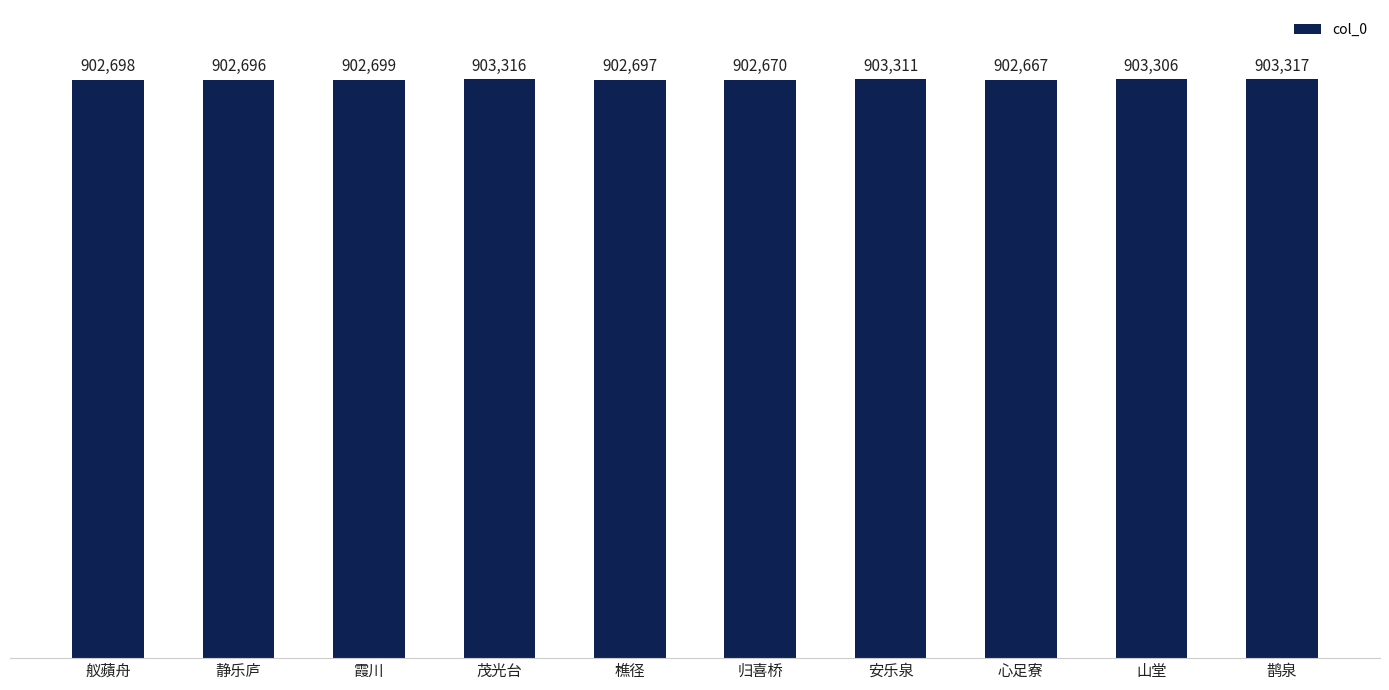

Between 樵径 and 归喜桥, which is larger?

樵径